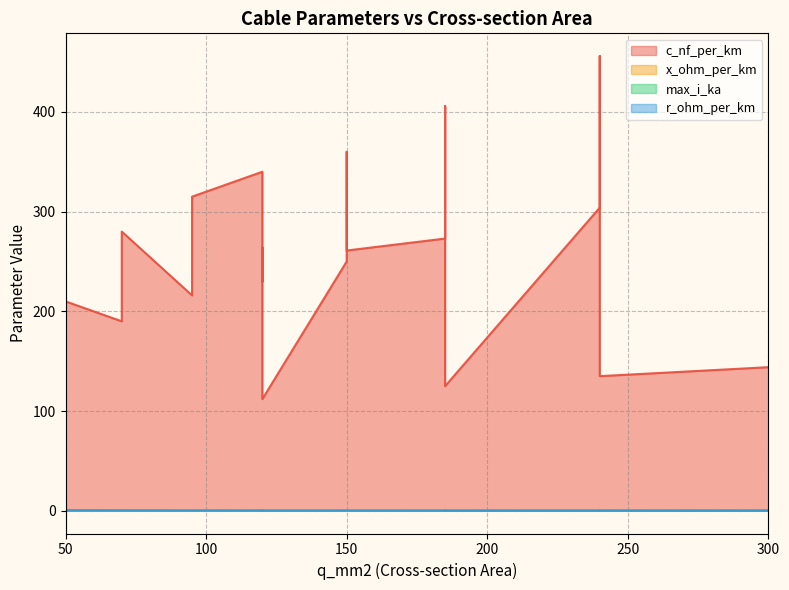

In c_nf_per_km, how many points are lower than both neighbors (excluding endpoints)?

3